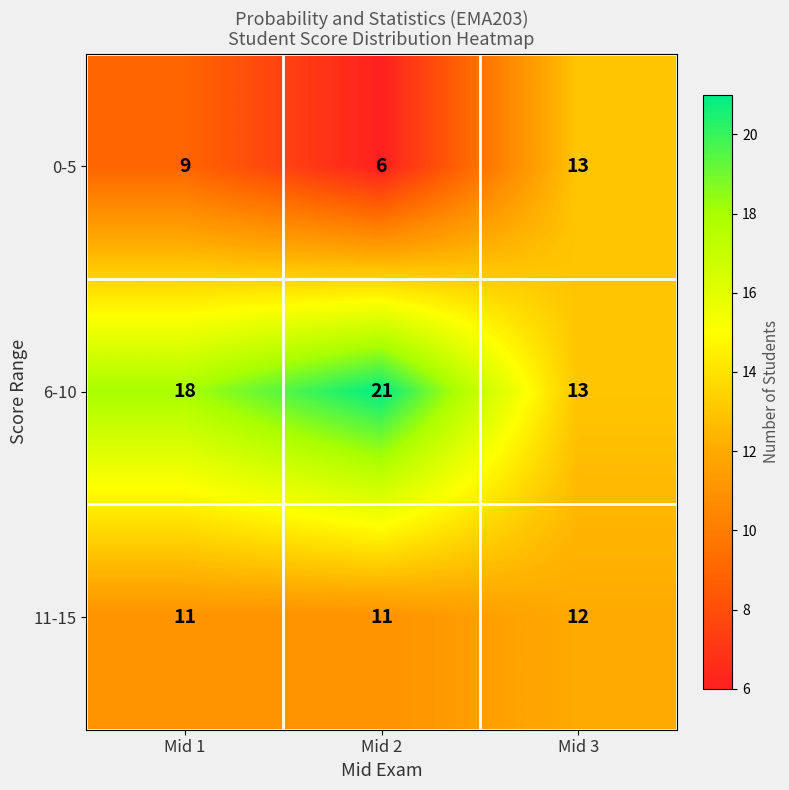

At which category does the chart reach its minimum across all series?

Mid 2